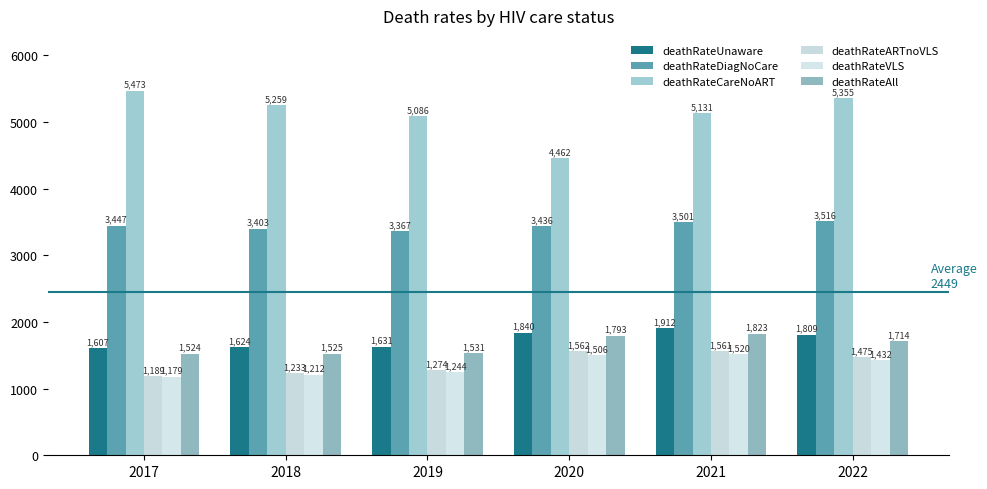

Where is deathRateDiagNoCare nearest to the value 3441?

2020